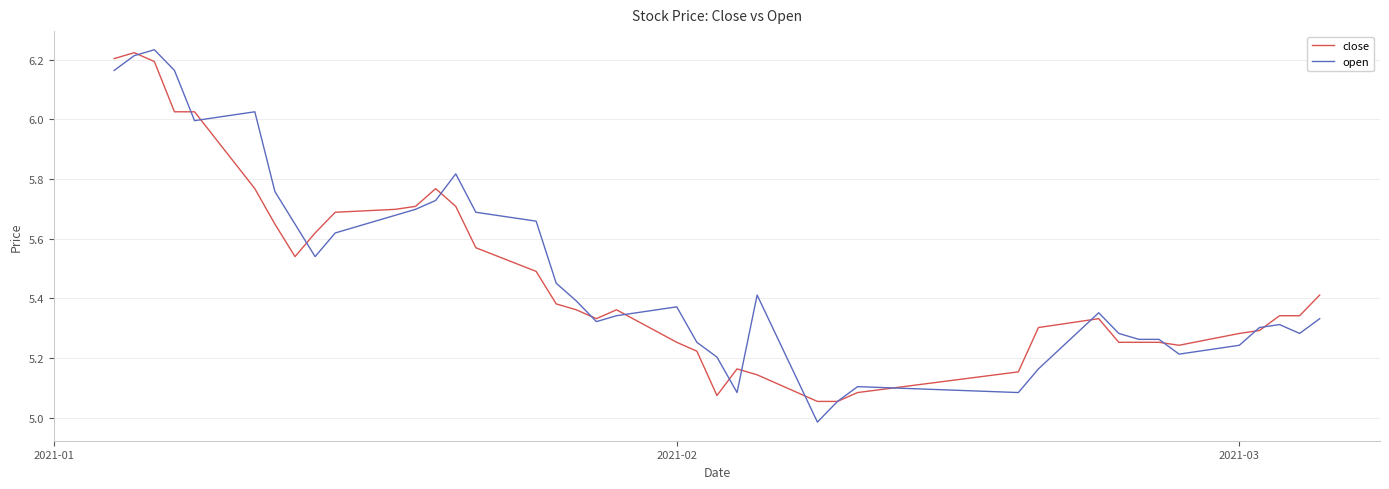

Which series has the widest spread of values?

open